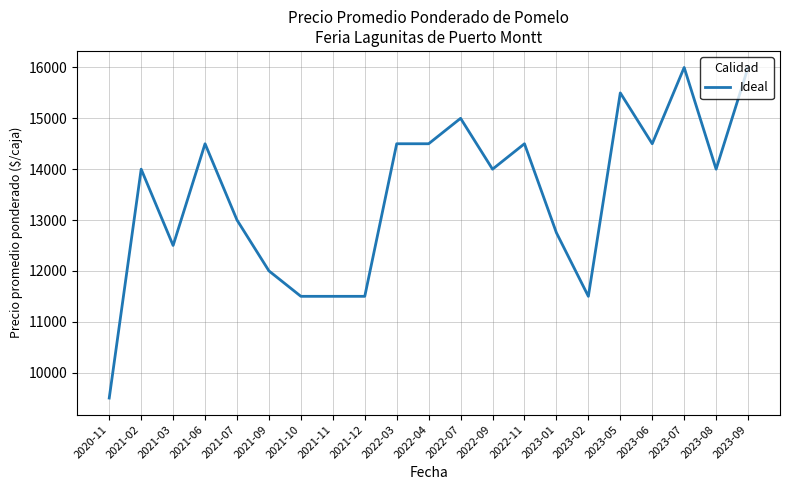

At which label is the value closest to 12750?

2023-01